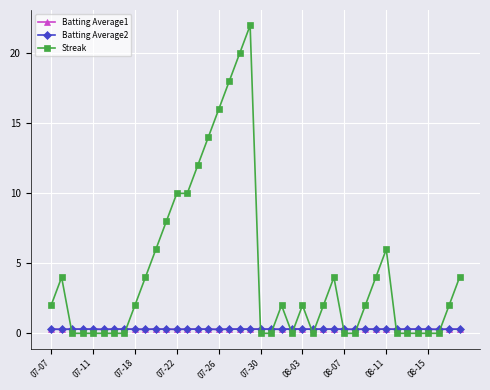

Which series ends up on top after the final intersection of Streak and Batting Average2?

Streak